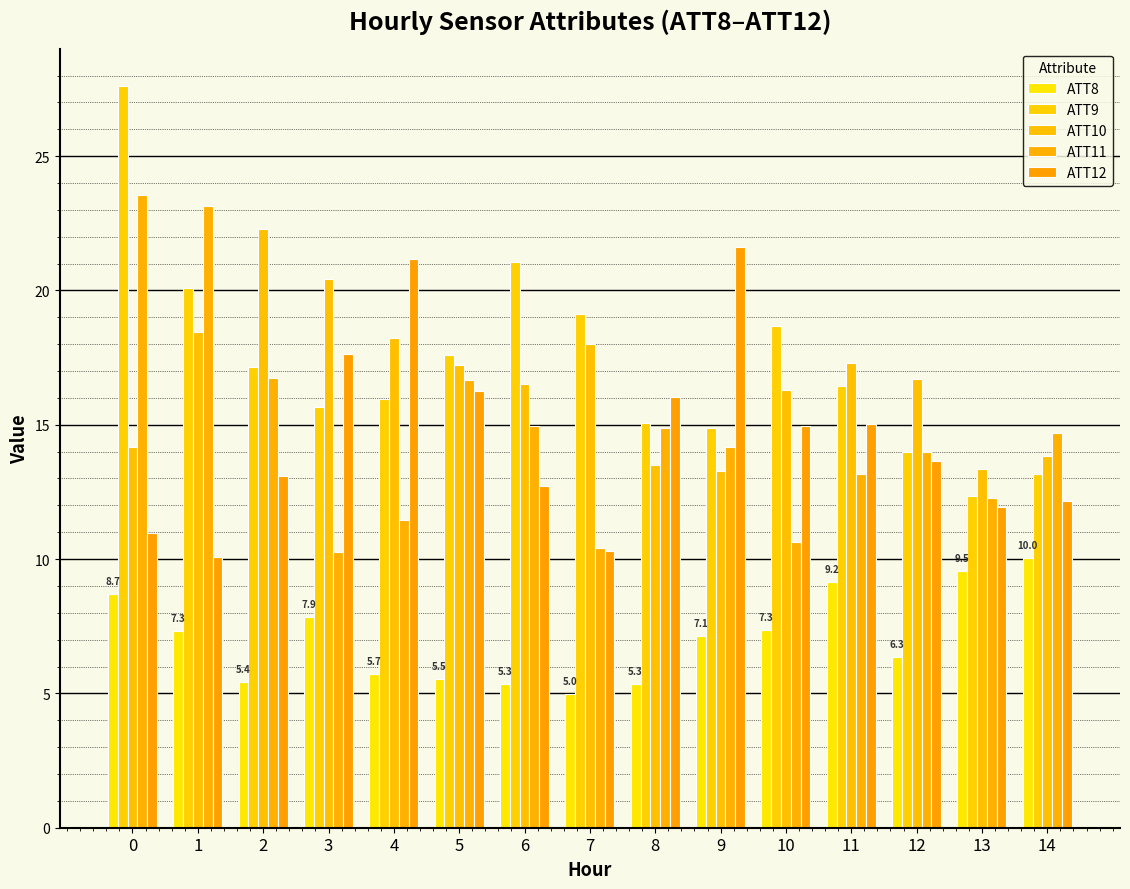

Which series has the largest range (max minus min)?

ATT9